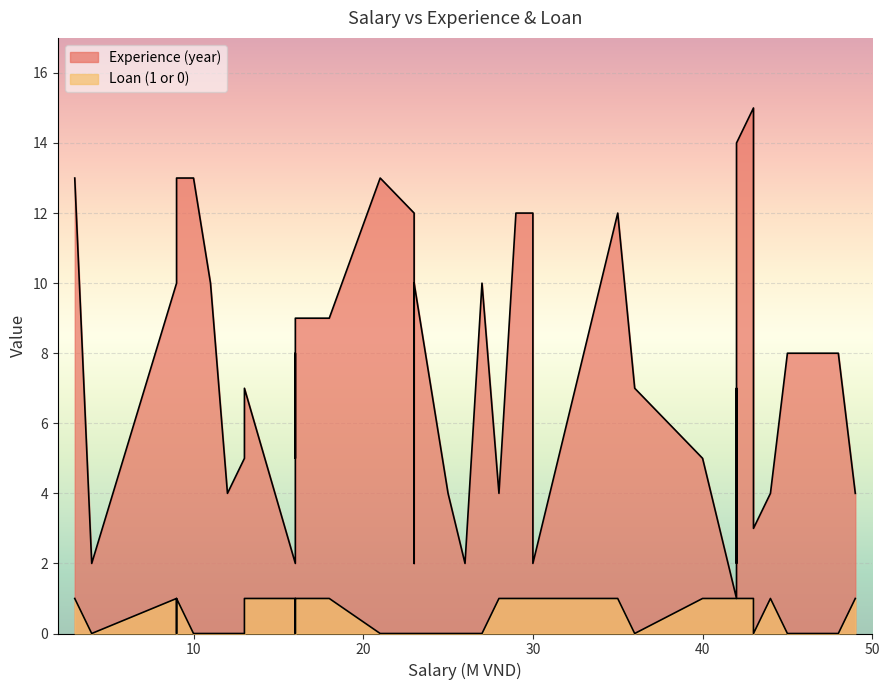

How many data points in Loan (1 or 0) are less than 1?

20